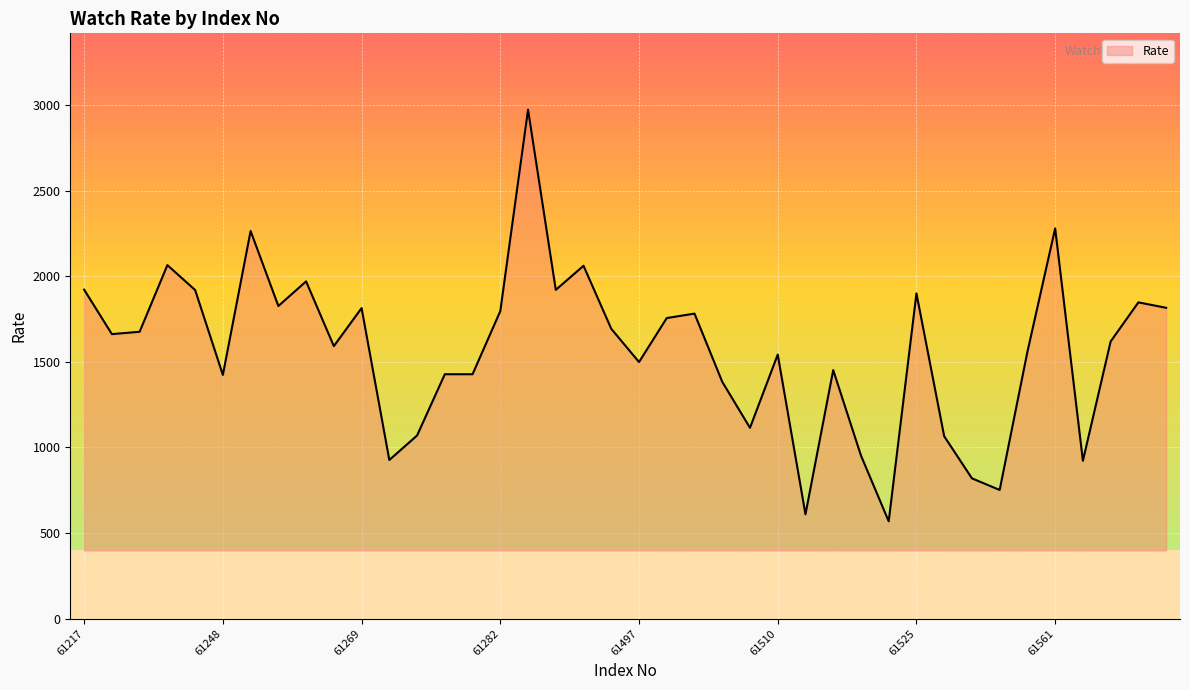

What is the maximum value shown in the chart?

2972.6